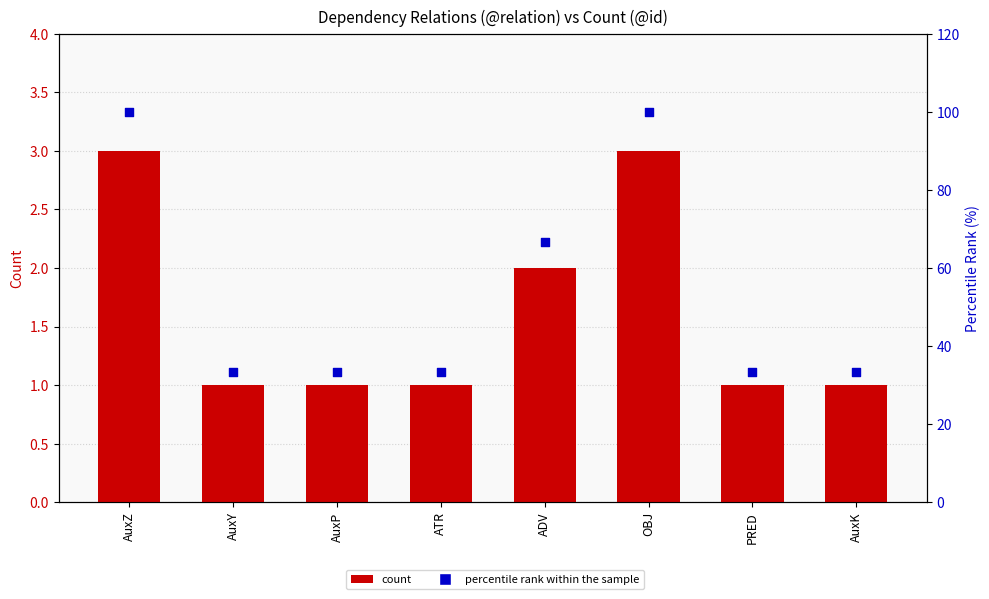

What are all the series names shown in the legend?

count, percentile rank within the sample